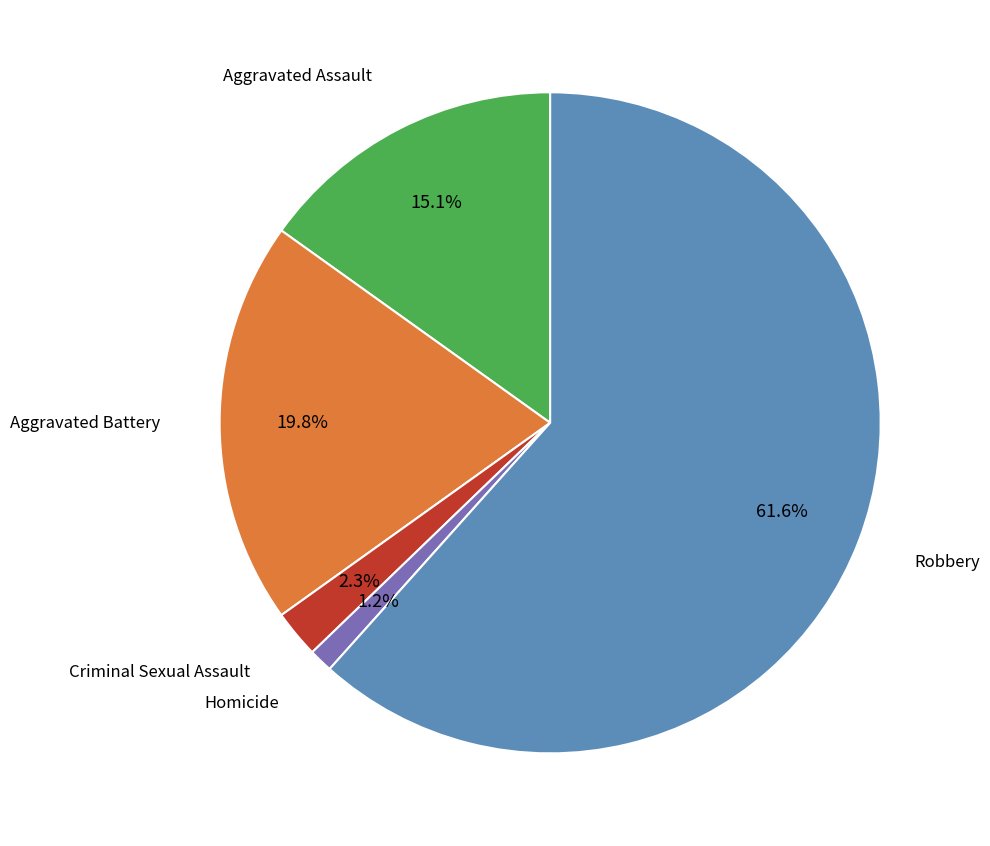

Count the number of slices in the pie.

5